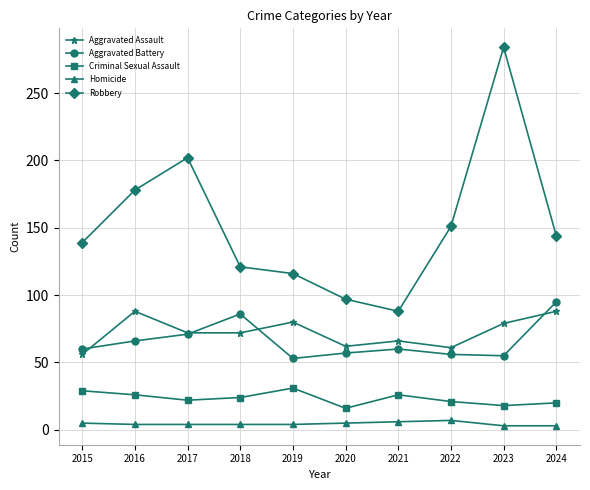

Is it true that Criminal Sexual Assault equals 20 at 2024?

True